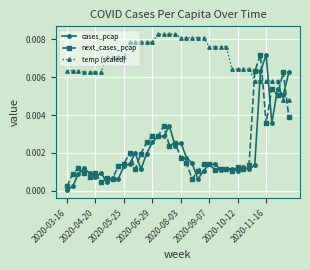

After their last crossing, which series has the higher values: cases_pcap or temp (scaled)?

cases_pcap